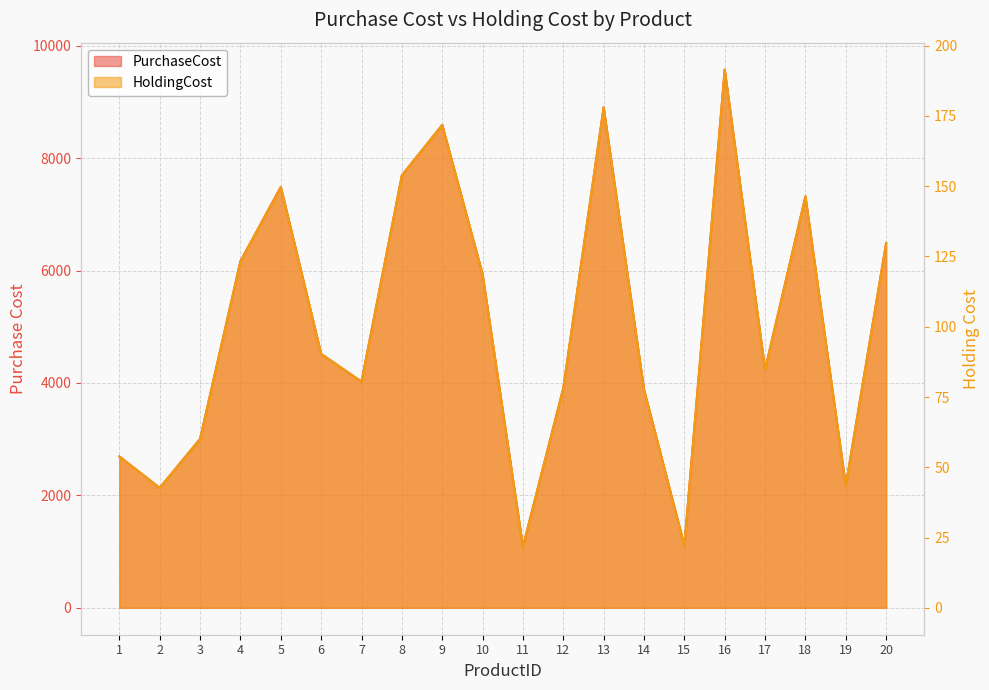

What is the difference between the PurchaseCost values at 2 and 6?

2383.0